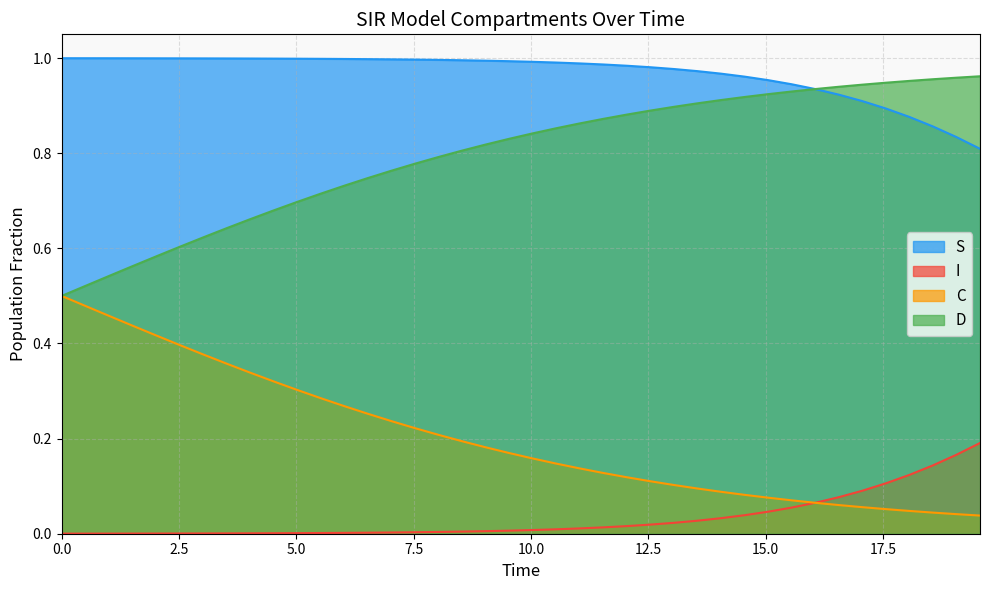

True or false: I has more than 0 points higher than both neighbors.

False